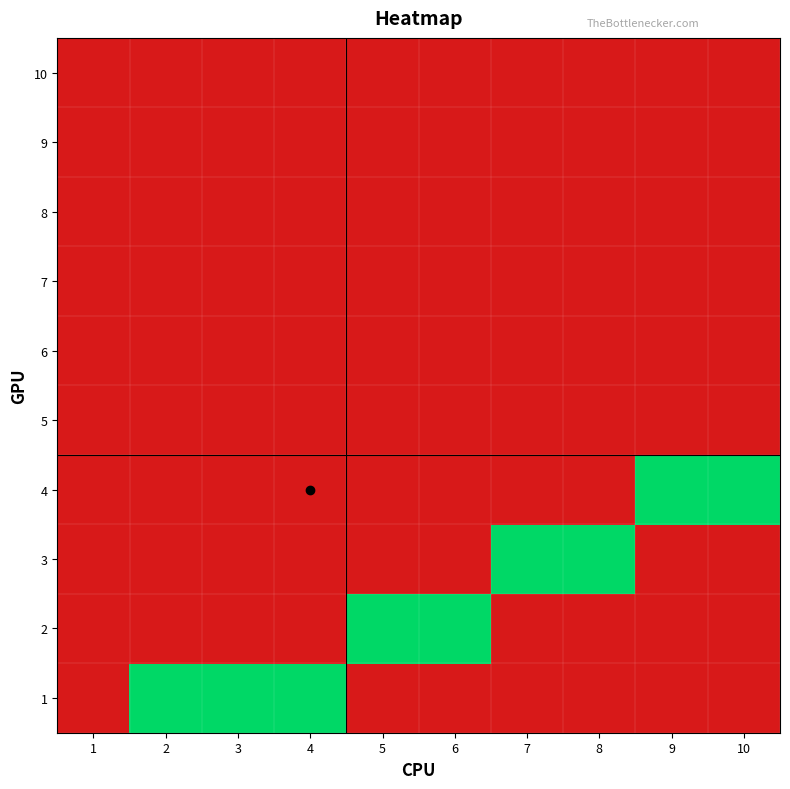

At how many categories does at least one series exceed 0?

9